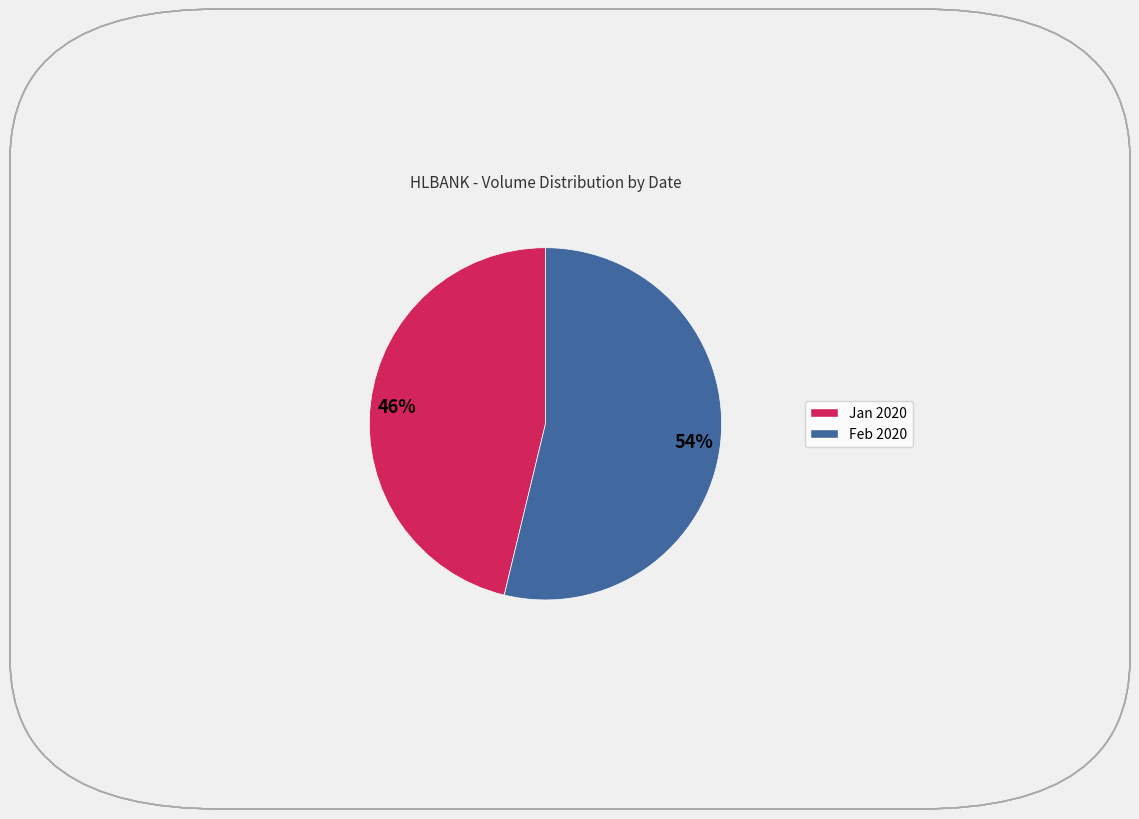

To the nearest percent, what is the average slice percentage?

50%